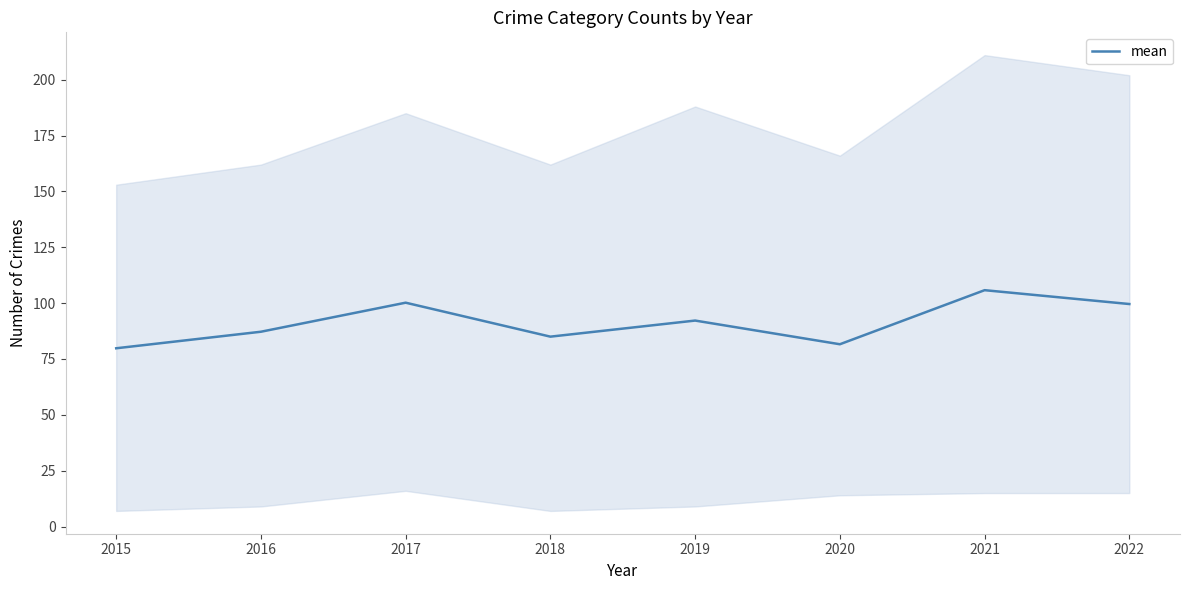

How many lines are shown in the chart?

1